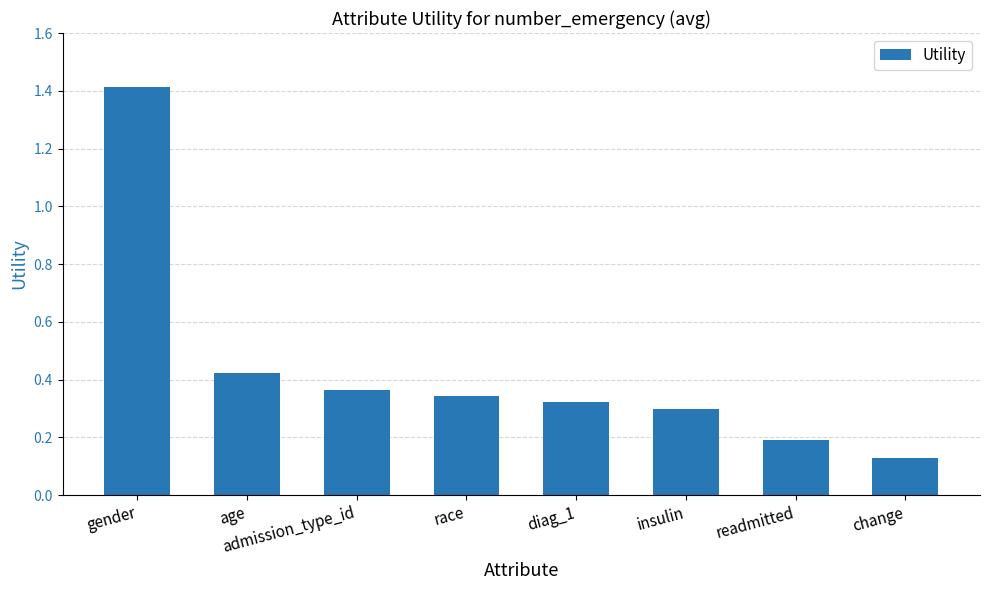

What is the greatest value displayed?

1.4